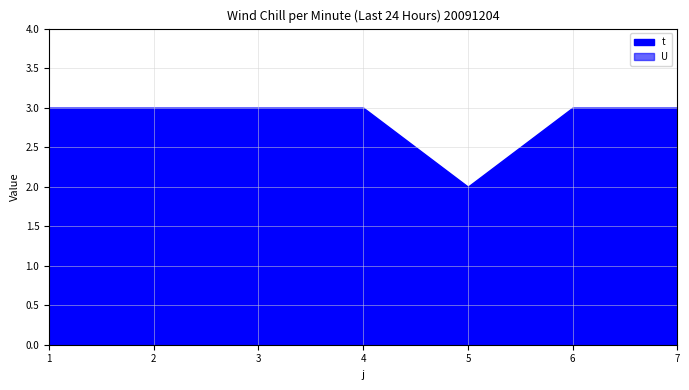

What are all the series names shown in the legend?

t, U